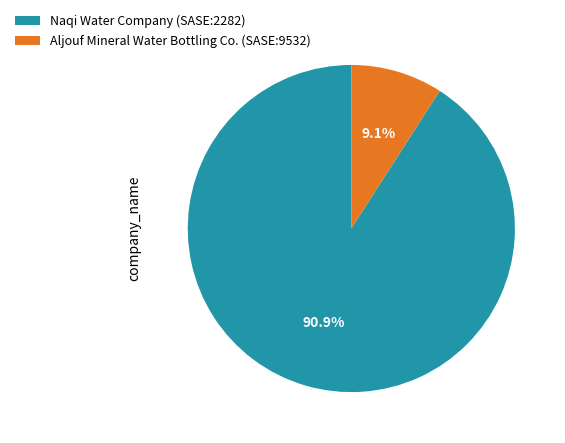

To the nearest percent, what is the average slice percentage?

50%